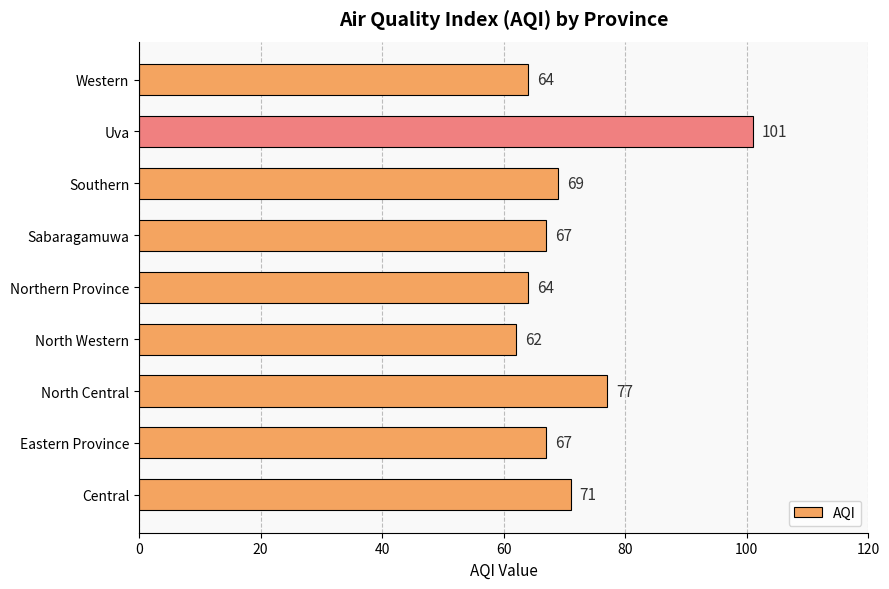

Reading bottom to top, list all the values displayed in this chart.

Central=71	Eastern Province=67	North Central=77	North Western=62	Northern Province=64	Sabaragamuwa=67	Southern=69	Uva=101	Western=64